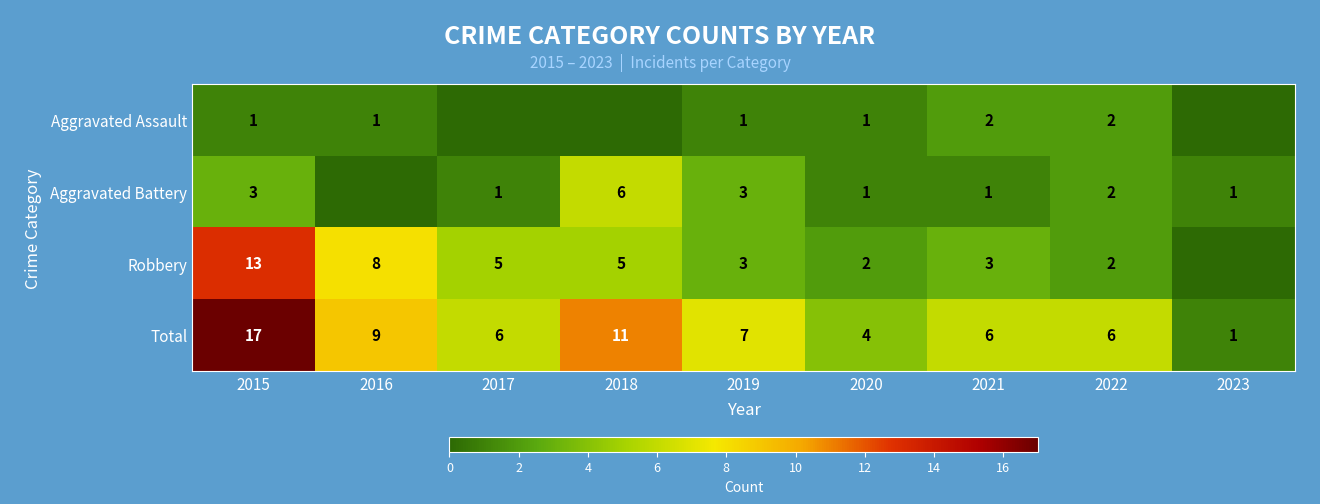

What is the difference between the maximum and minimum values in the Total series?

16